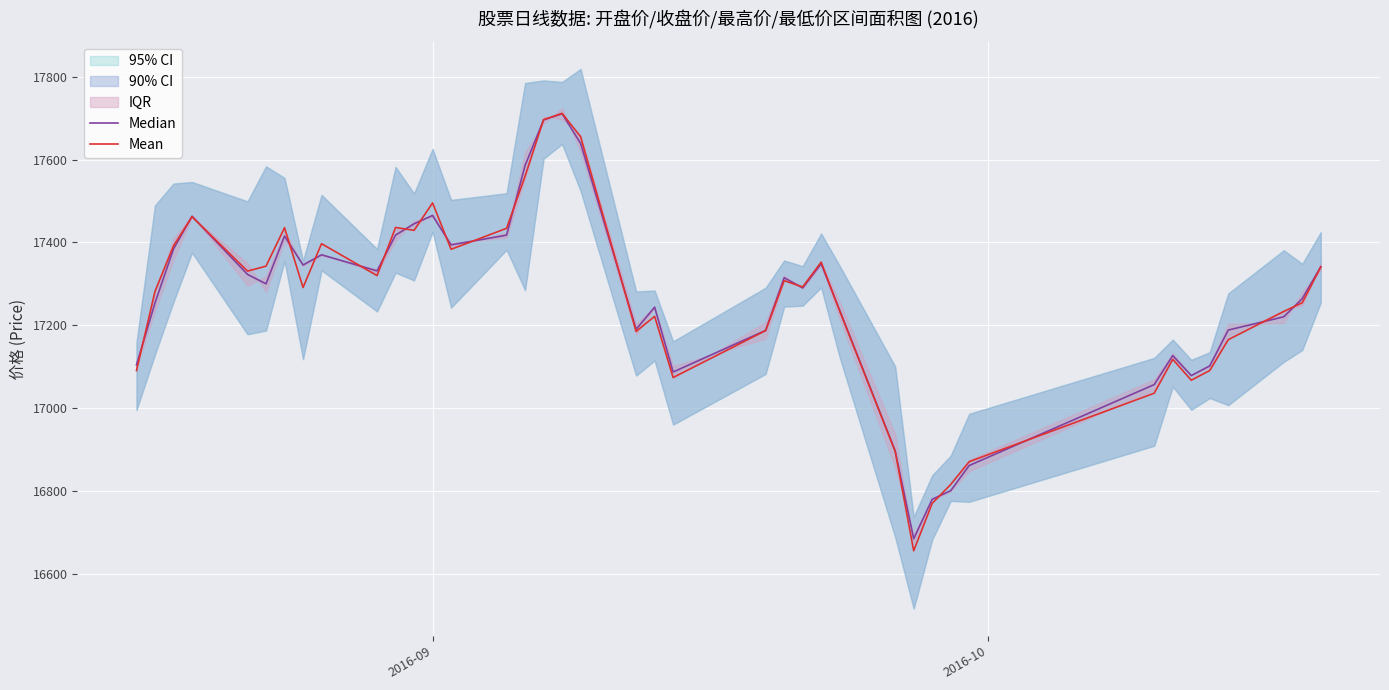

What is the difference between the second highest and minimum values in the Median series?

1009.7